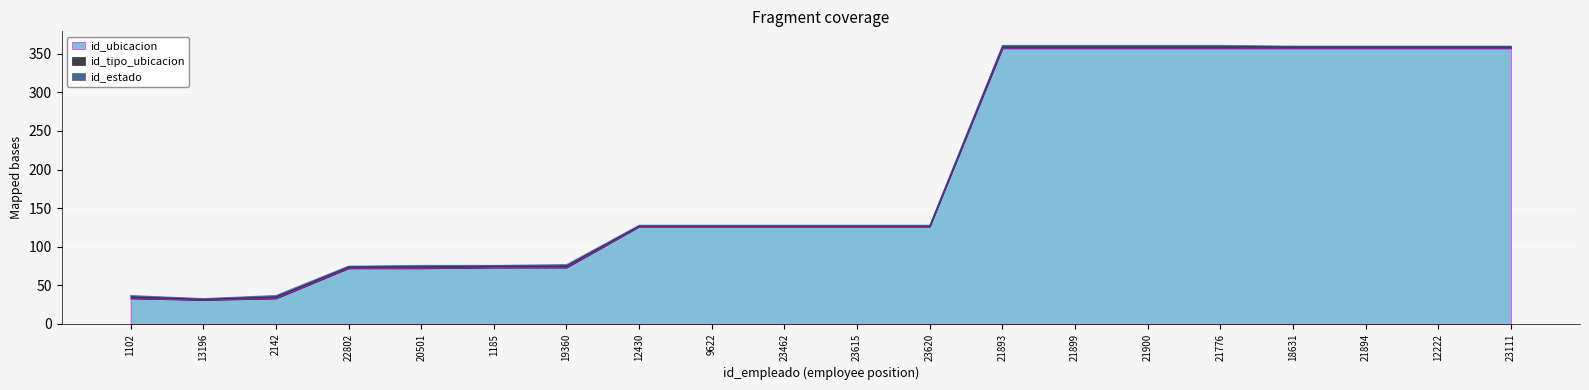

Reading left to right, transcribe all the data shown in this chart.

id_ubicacion: 1102=33	13196=31	2142=33	22802=72	20501=72	1185=73	19360=73	12430=126	9622=126	23462=126	23615=126	23620=126	21893=357	21899=357	21900=357	21776=357	18631=357	21894=357	12222=357	23111=357
id_tipo_ubicacion: 1102=2	13196=1	2142=2	22802=2	20501=2	1185=2	19360=2	12430=1	9622=1	23462=1	23615=1	23620=1	21893=2	21899=2	21900=2	21776=2	18631=2	21894=2	12222=2	23111=2
id_estado: 1102=2	13196=1	2142=2	22802=1	20501=2	1185=1	19360=2	12430=1	9622=1	23462=1	23615=1	23620=1	21893=2	21899=2	21900=2	21776=2	18631=1	21894=1	12222=1	23111=1